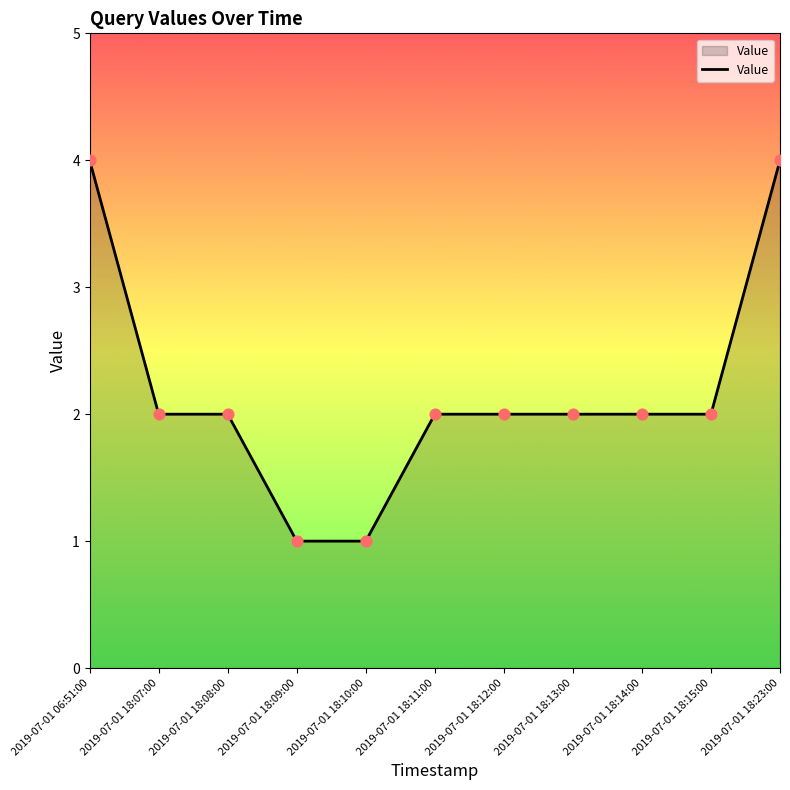

Approximately how many times larger is the value at 2019-07-01 18:15:00 compared to 2019-07-01 18:09:00?

2.0